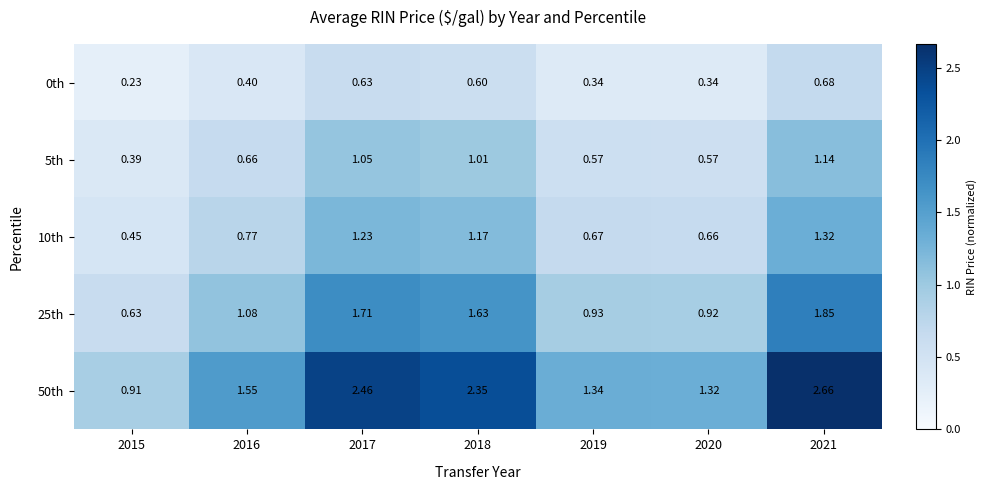

At which category is the sum across all series the highest?

2021